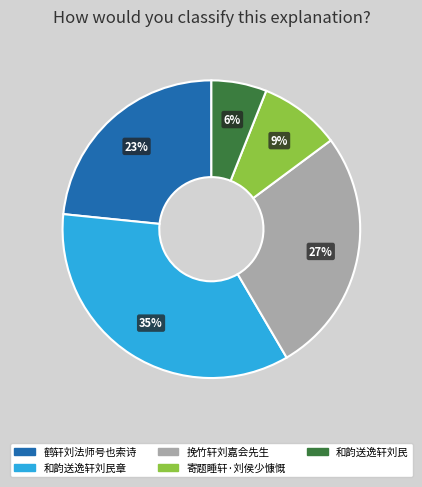

To the nearest percent, what is the difference between the largest and smallest slice percentages?

29%